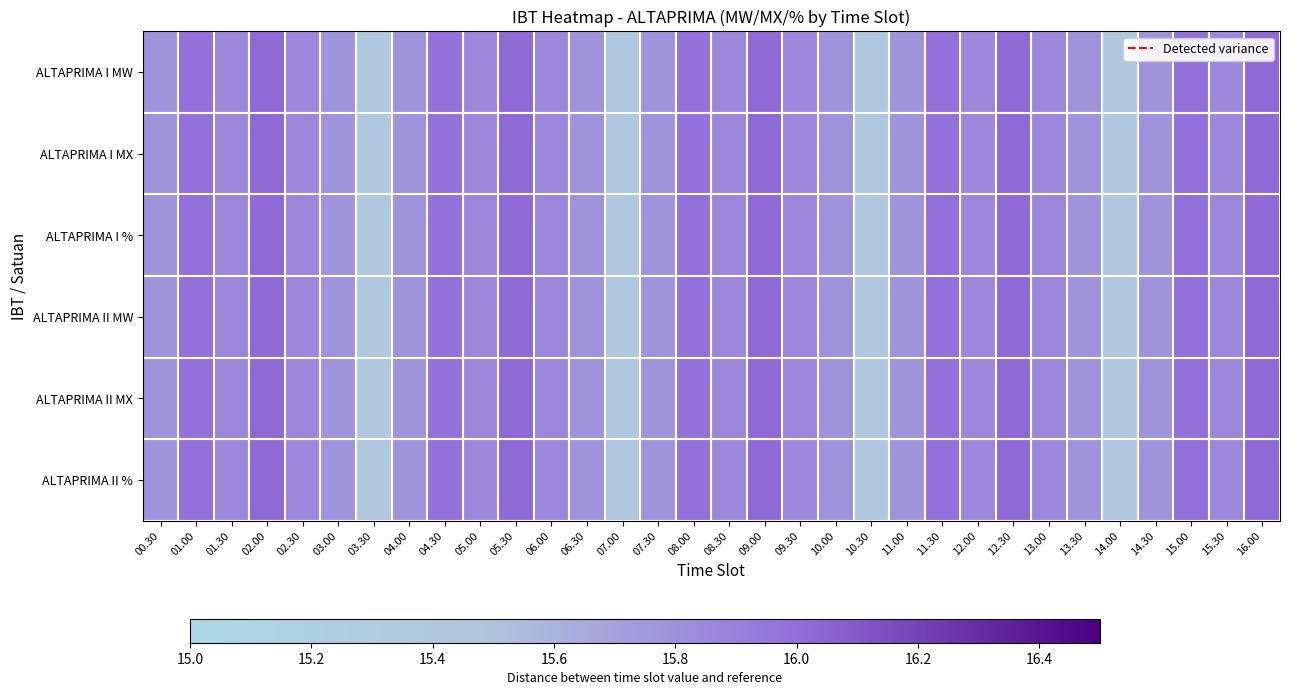

List the series in order of their peak value, lowest first.

ALTAPRIMA I MW, ALTAPRIMA I MX, ALTAPRIMA I %, ALTAPRIMA II MW, ALTAPRIMA II MX, ALTAPRIMA II %